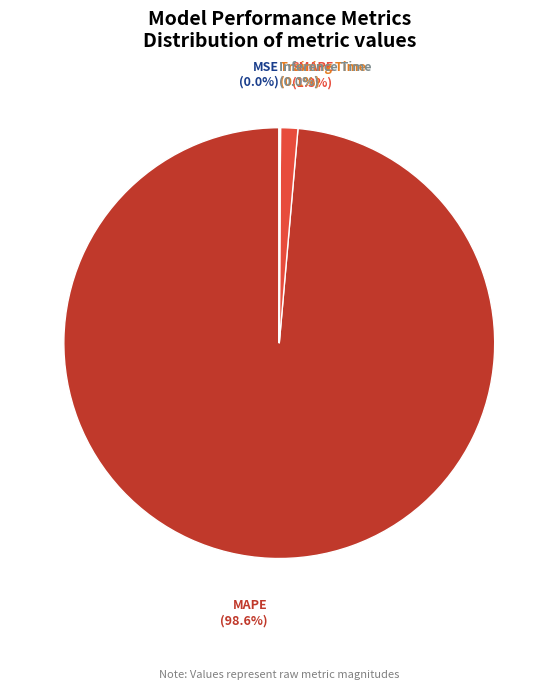

To the nearest percent, what percentage of the pie is SMAPE?

1%